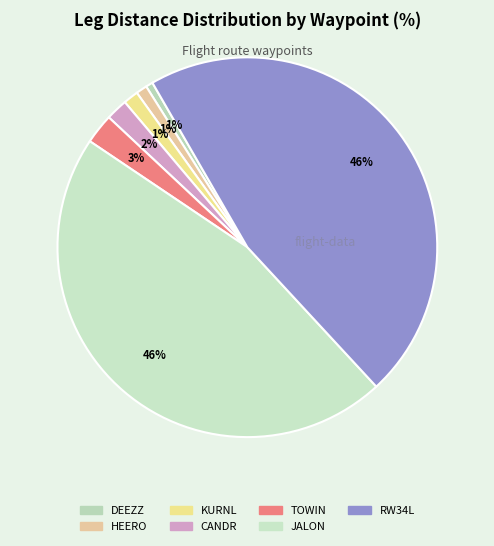

How many slices are in this pie chart?

7